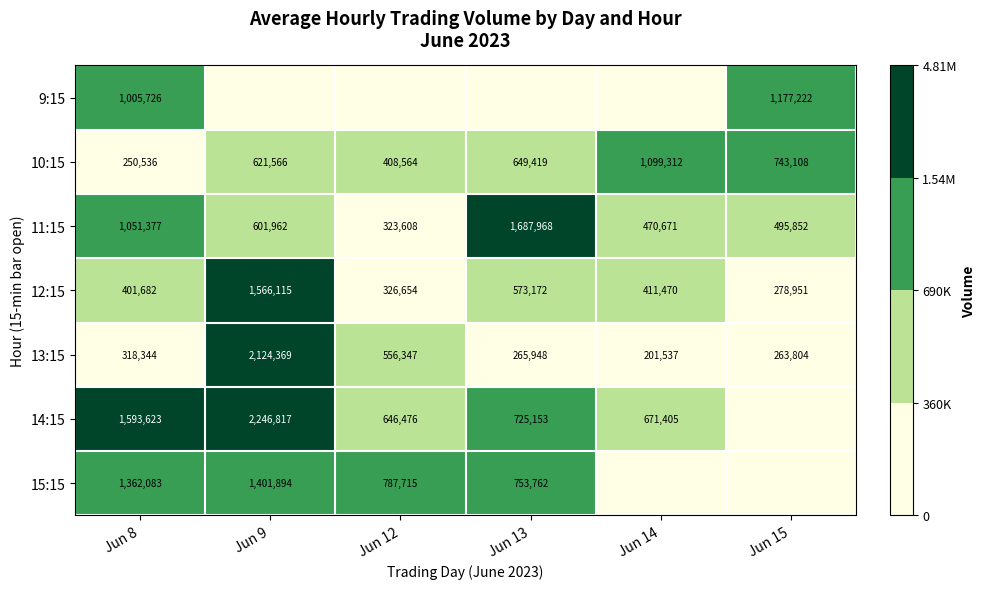

True or false: 12:15 has a value of 411470 at Jun 14.

True